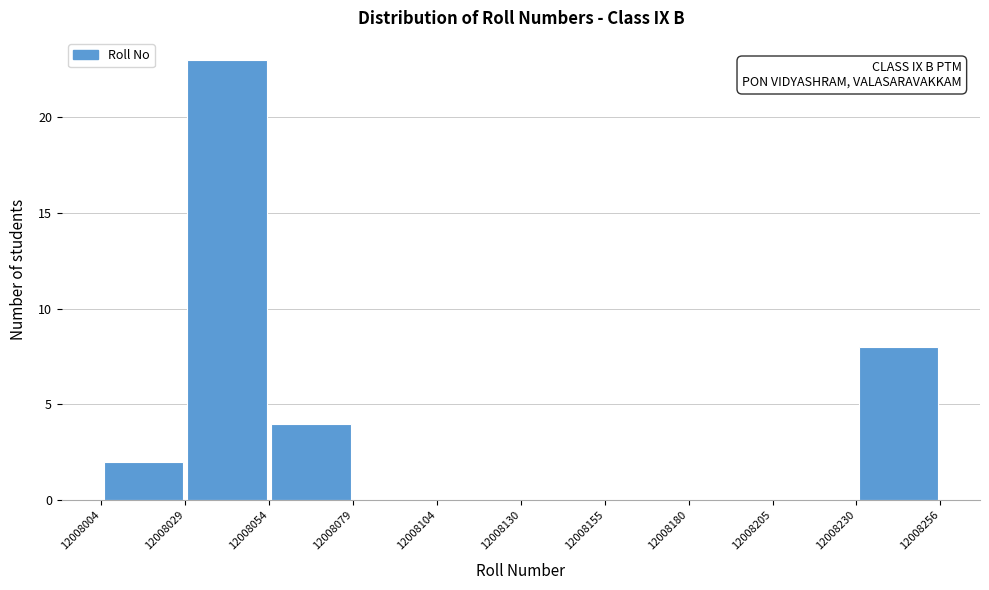

Over which range of the x-axis is the bar tallest?

12008029 to 12008054